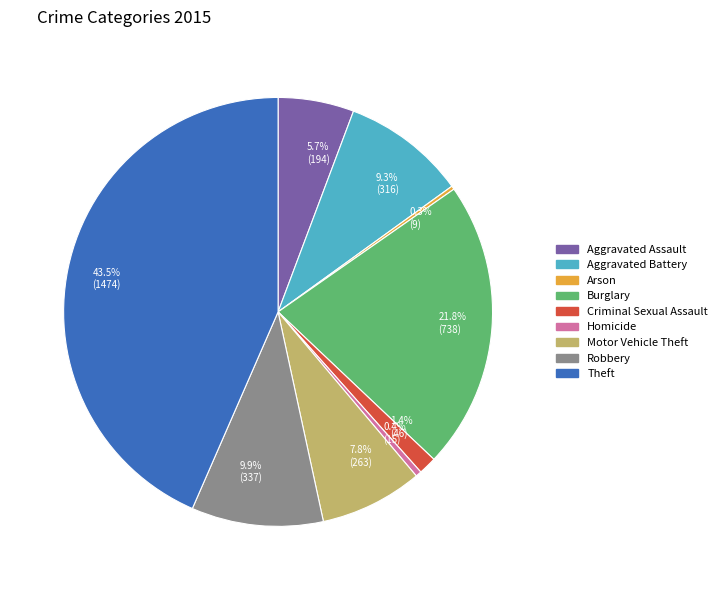

Do Motor Vehicle Theft and Criminal Sexual Assault together represent more than half of the pie?

No